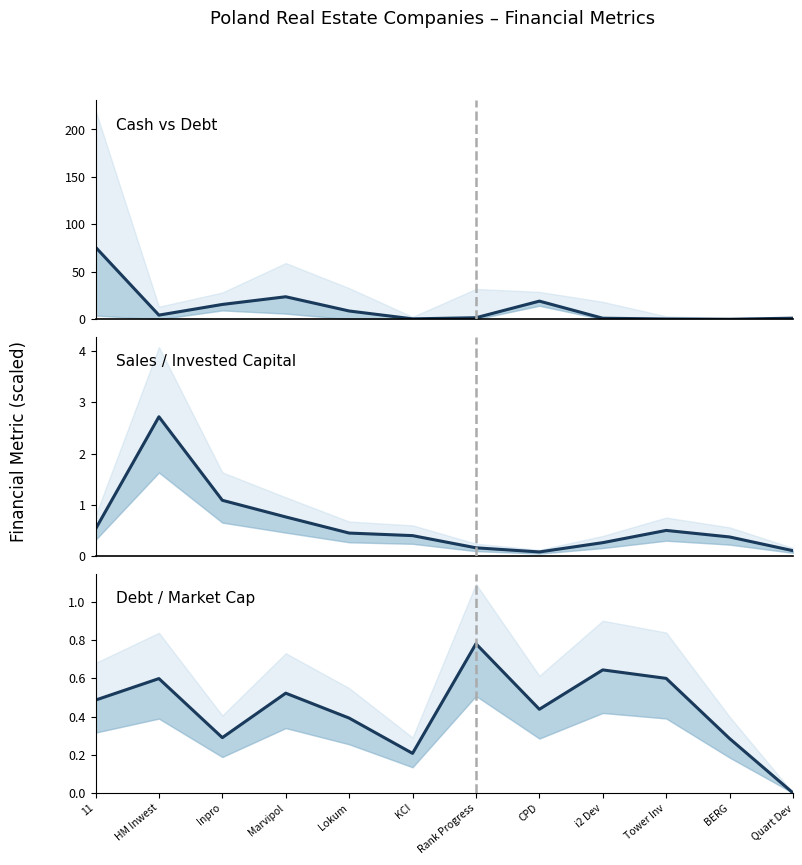

The value of cash (mean) at i2 Dev is 0.3. True or false?

False